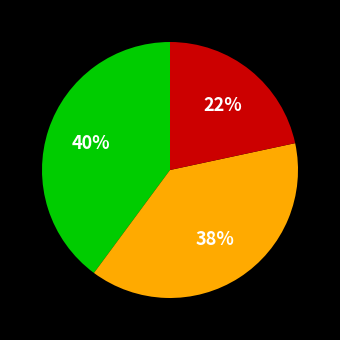

To the nearest percent, what is the difference between the largest and smallest slice percentages?

18%